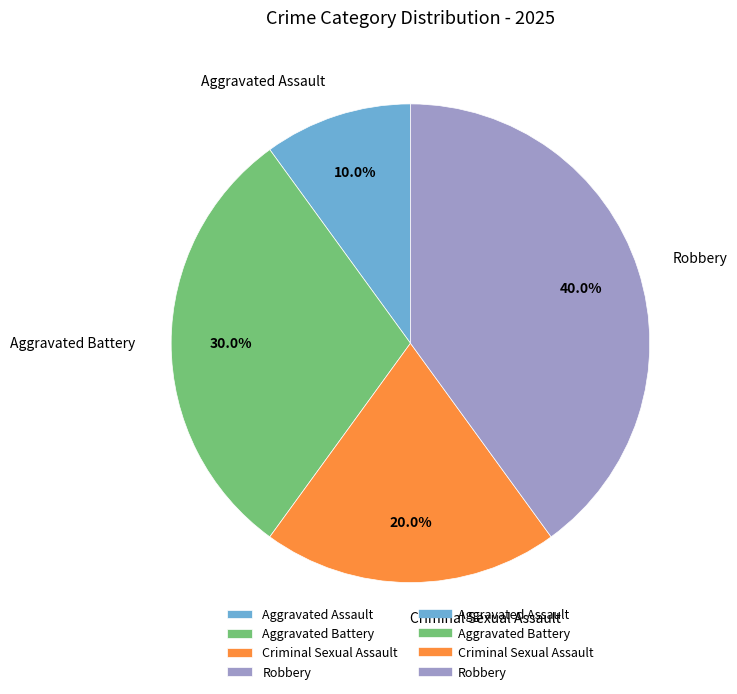

Rank the categories by value from lowest to highest.

Aggravated Assault, Criminal Sexual Assault, Aggravated Battery, Robbery